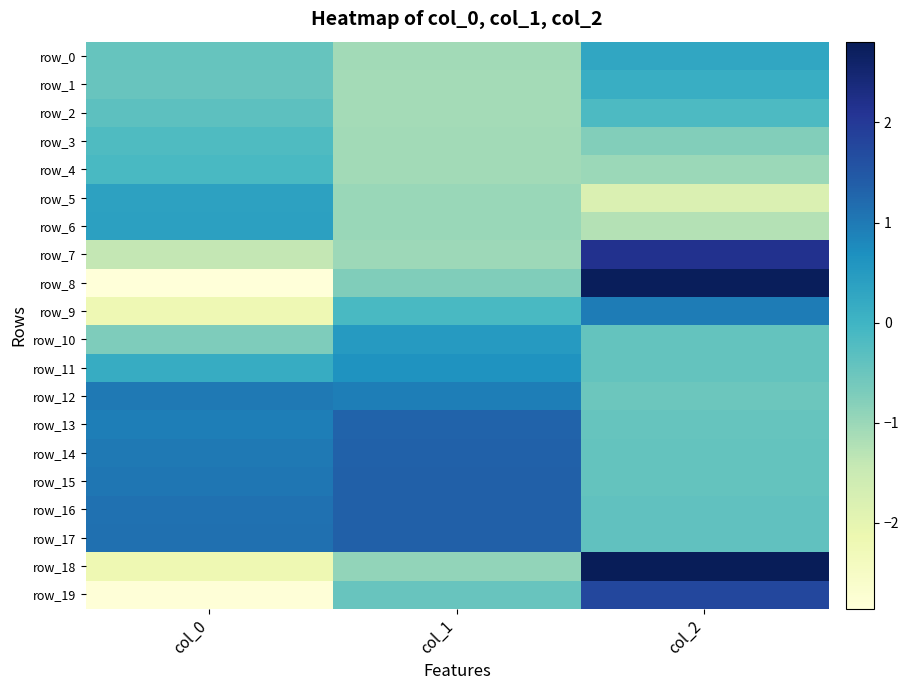

How many values in the row_8 series exceed 0?

1